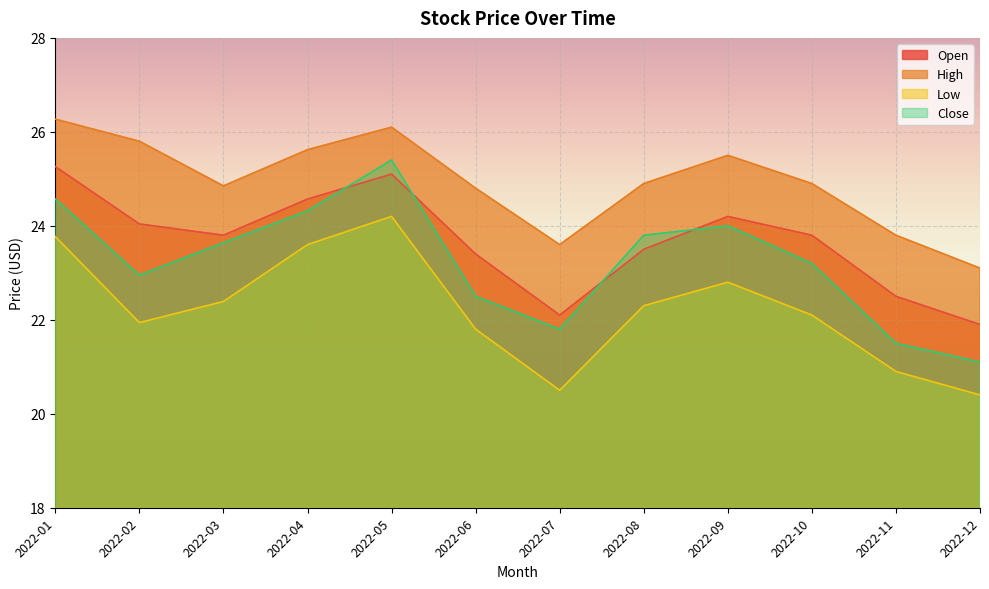

What is the difference between the highest and lowest values at 2022-03?

2.5